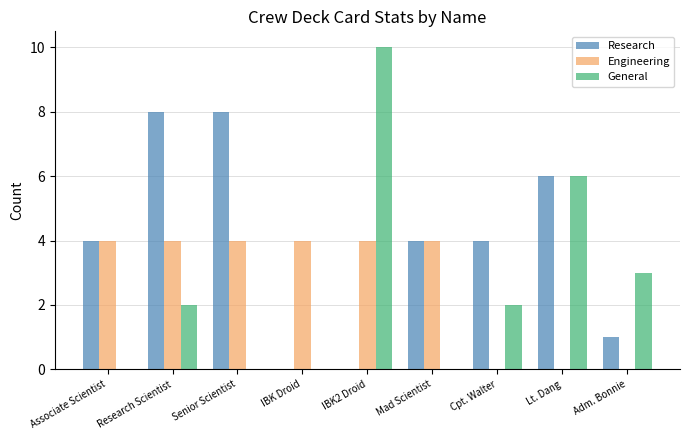

What is the total value across all series at Mad Scientist?

8